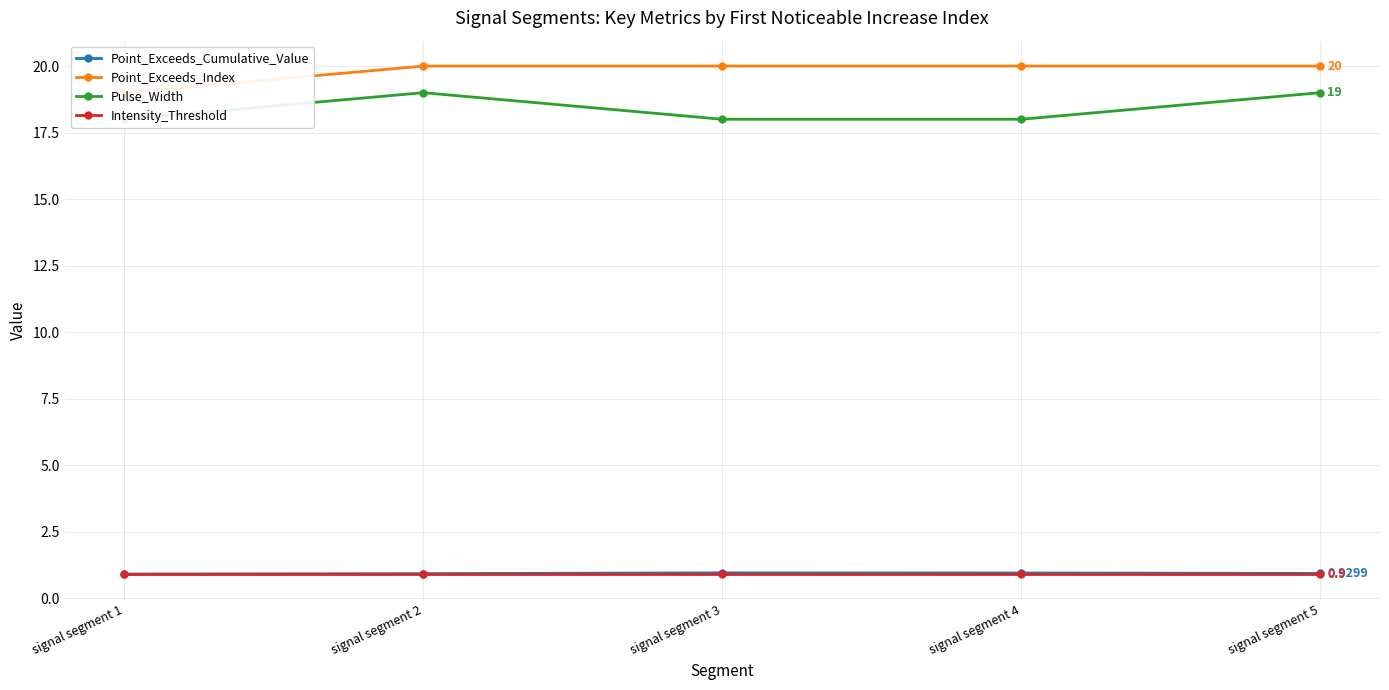

What is the sum of all Point_Exceeds_Index values?

99.0